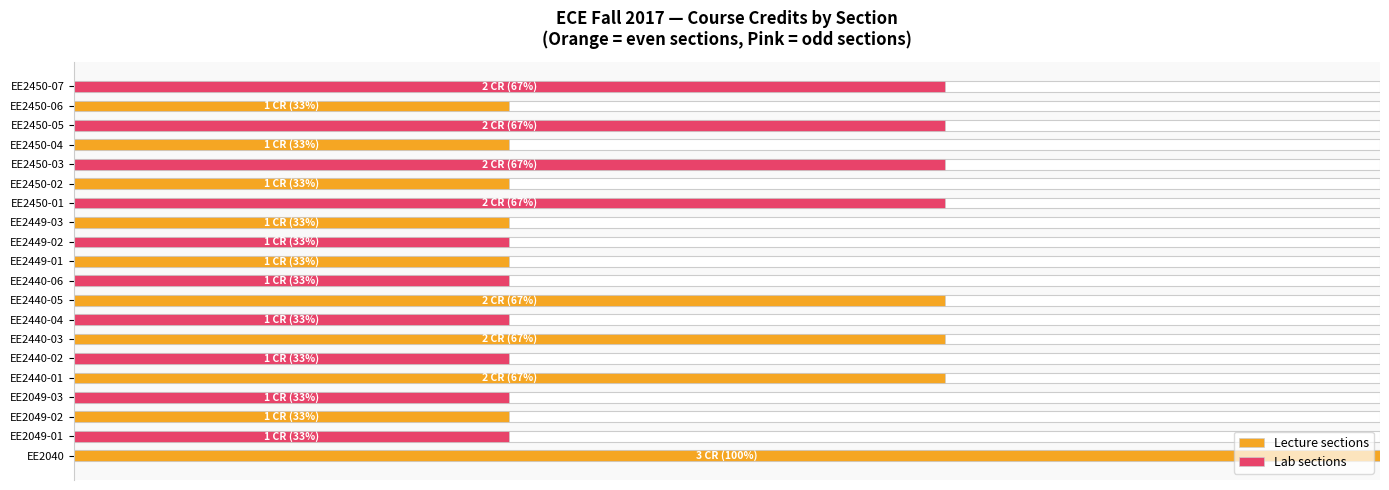

Read the Lecture sections value at EE2440-03.

66.7